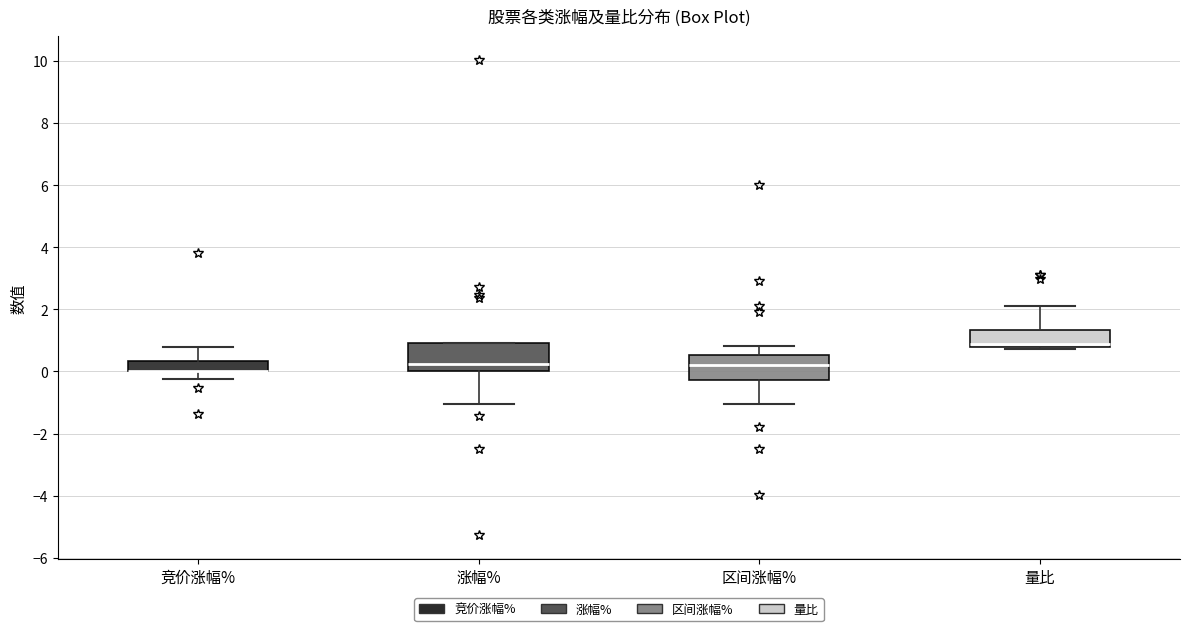

Reading left to right, transcribe this box plot: for each box, give where its median line is, the range the box spans, and where its two whiskers end, as read against the y-axis. The values are not printed on the chart, so give them approximately, as read against the axis.

竞价涨幅%: median 0.0 (drawn on the box's lower edge), box 0.0 to 0.4, whiskers -0.2 to 0.8
涨幅%: median 0.2, box 0.0 to 1.0, whiskers -1.0 to 1.0
区间涨幅%: median 0.2, box -0.2 to 0.6, whiskers -1.0 to 0.8
量比: median 0.8 (just above the box's lower edge), box 0.8 to 1.4, whiskers 0.8 (just below the box's lower edge) to 2.0